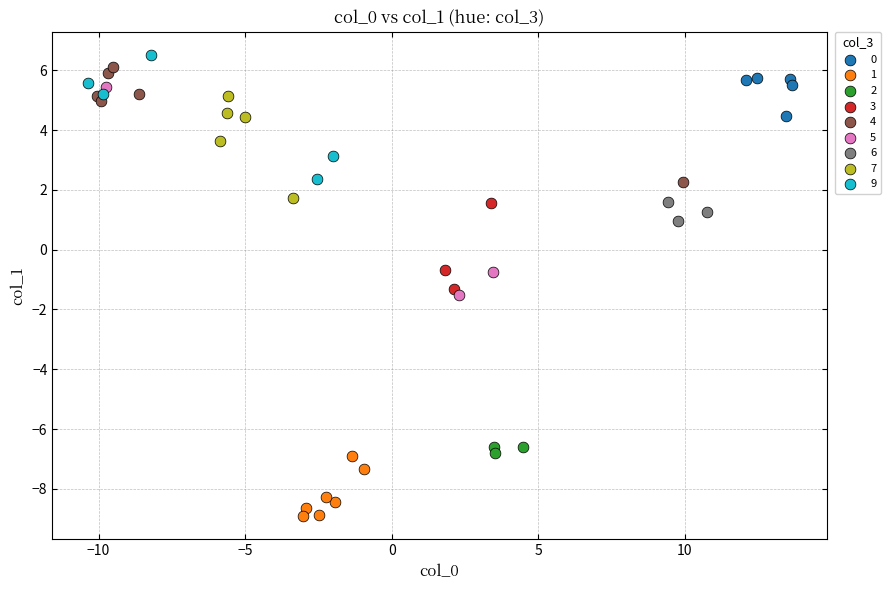

Which series has the widest spread of Y values?

5